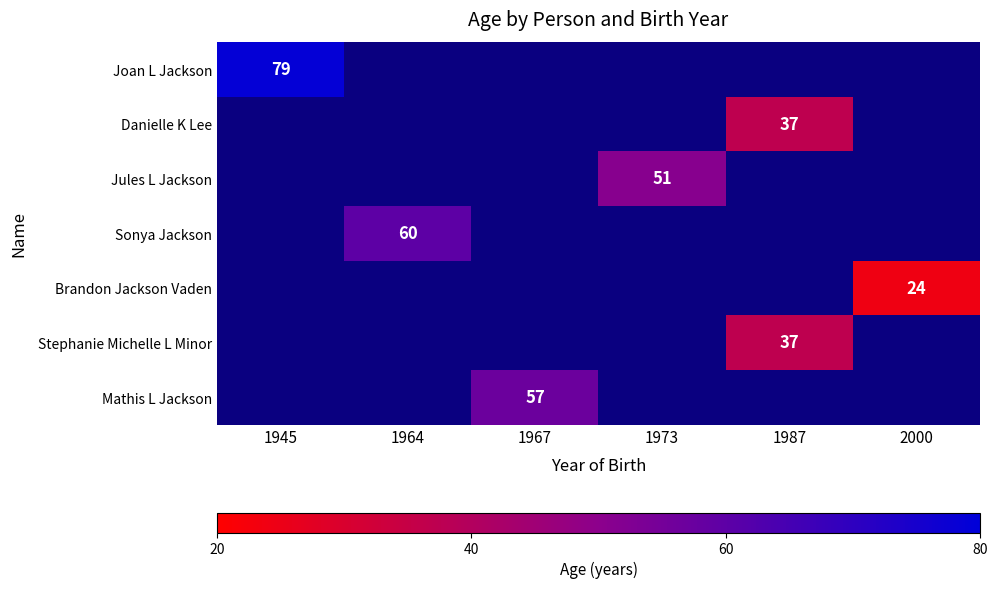

How many distinct data groups are displayed?

7